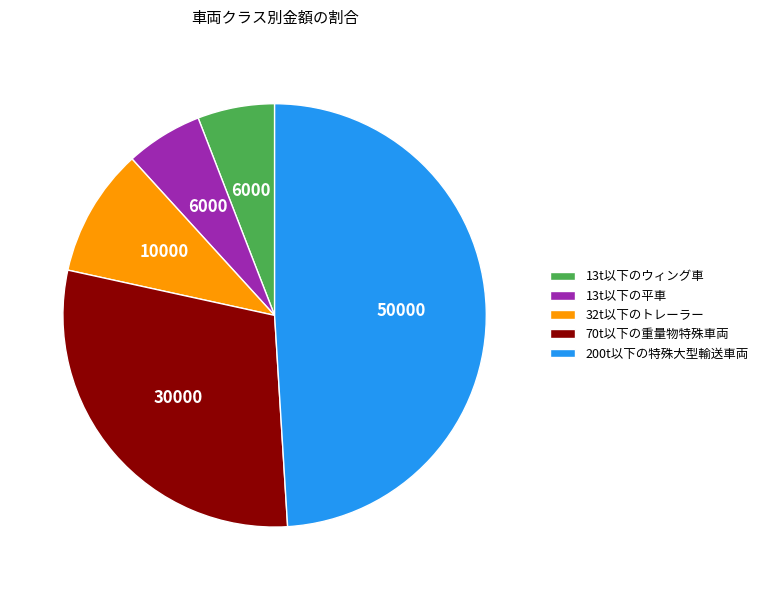

True or false: 13t以下のウィング車 accounts for 1% of the total.

False